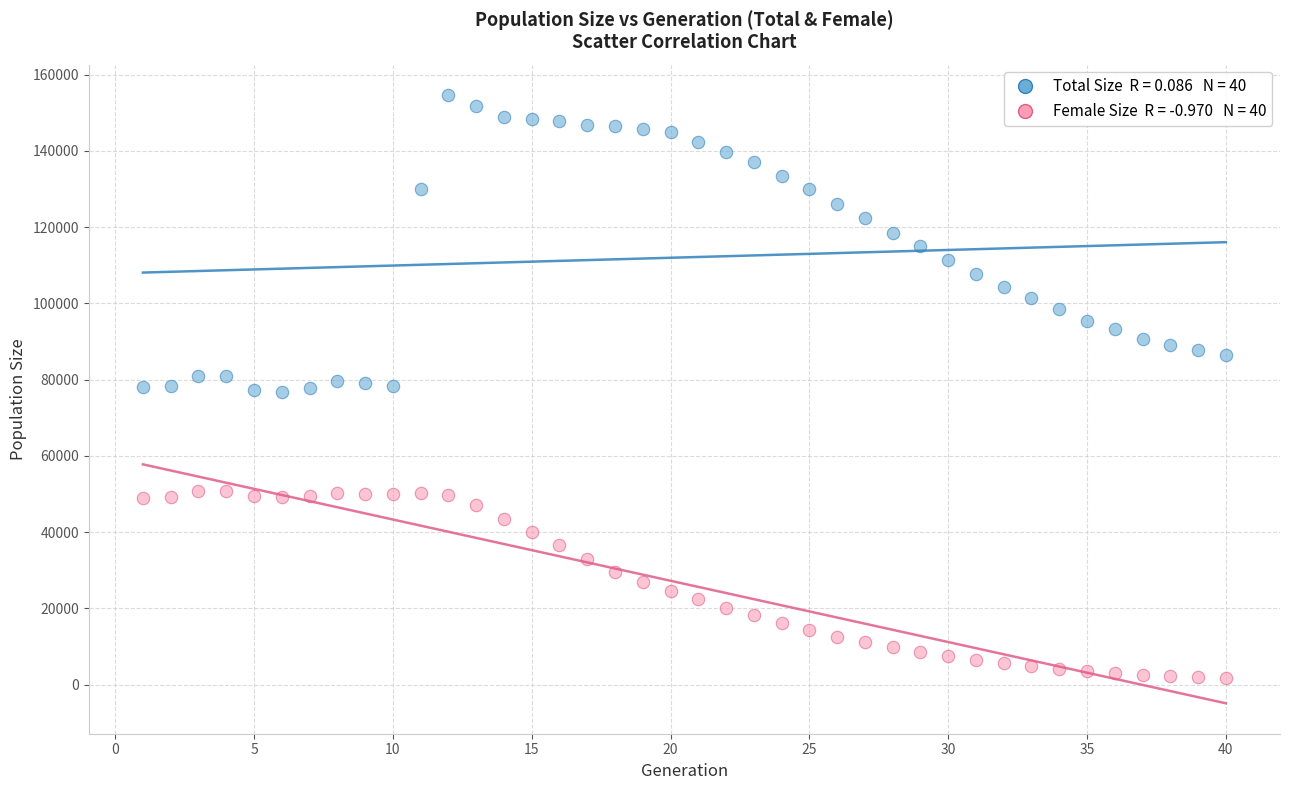

Across all data points, what is the range of Y values (max minus min)?

152993